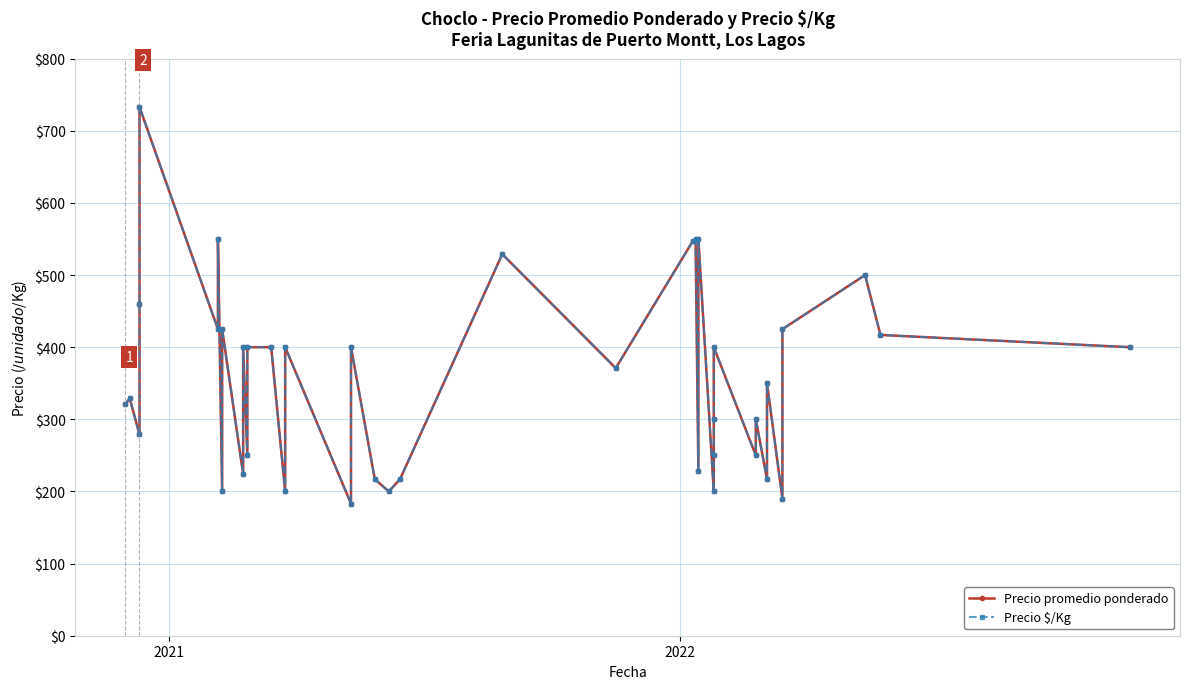

What is the maximum value for Precio promedio ponderado?

733